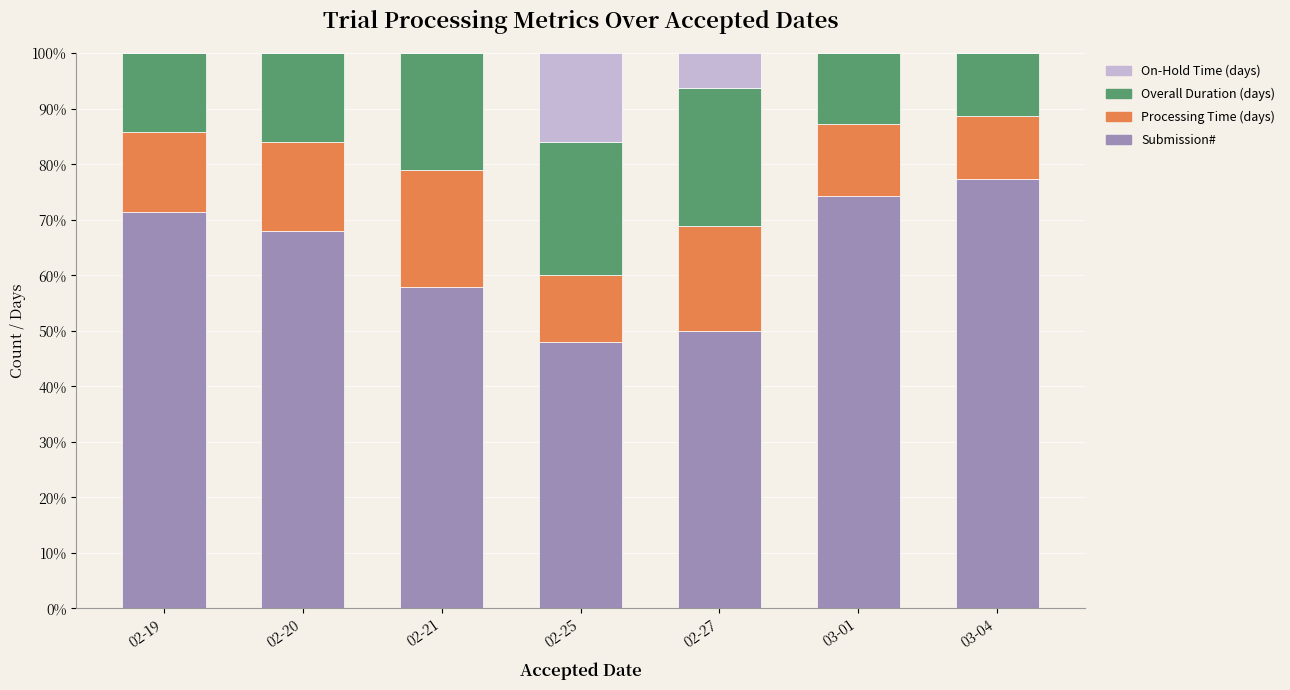

What is the total value across all series at 03-04?

100.0